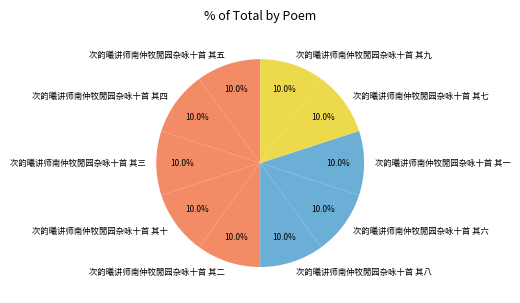

What portion of the pie excludes 次韵曦讲师南仲牧閒园杂咏十首 其三?

90.0%